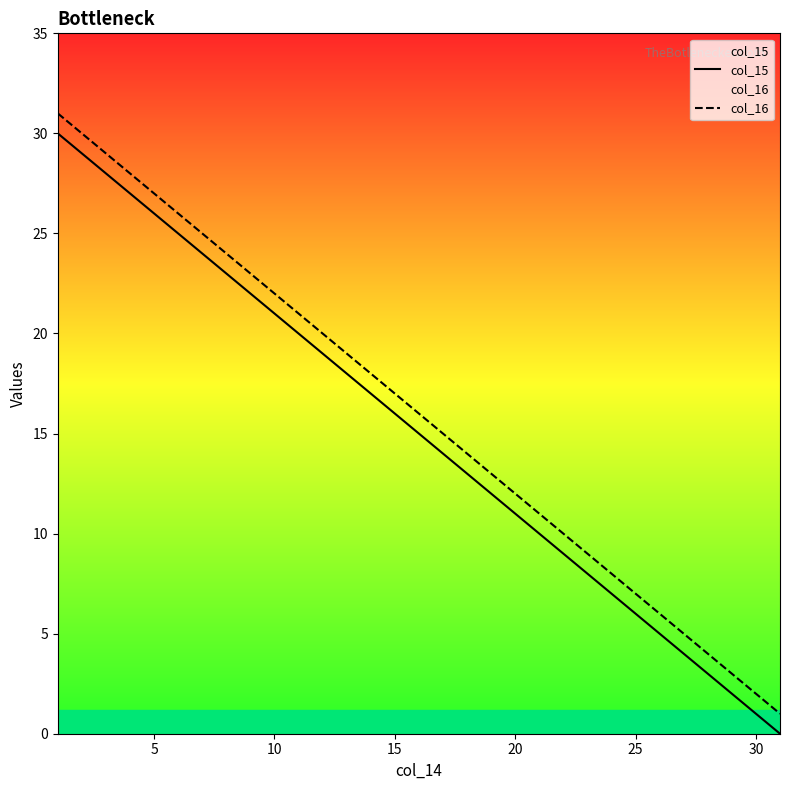

True or false: col_16 and col_15 intersect in this chart.

False